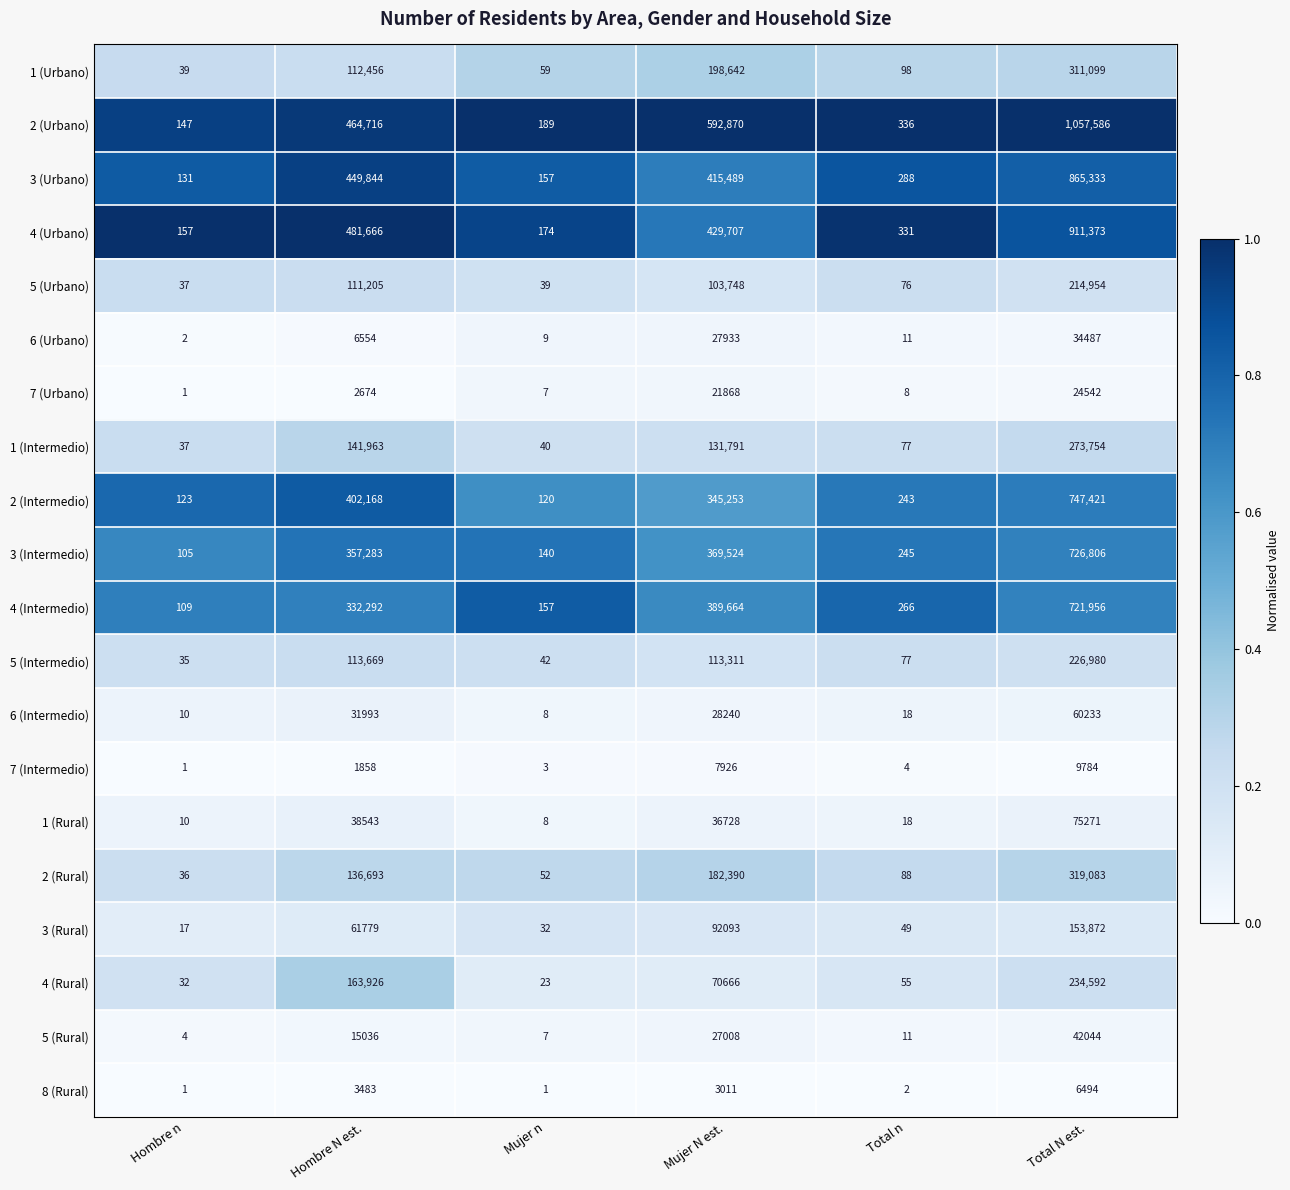

List the labels in order of 4 (Rural) value, smallest first.

Mujer n, Hombre n, Total n, Mujer N est., Hombre N est., Total N est.